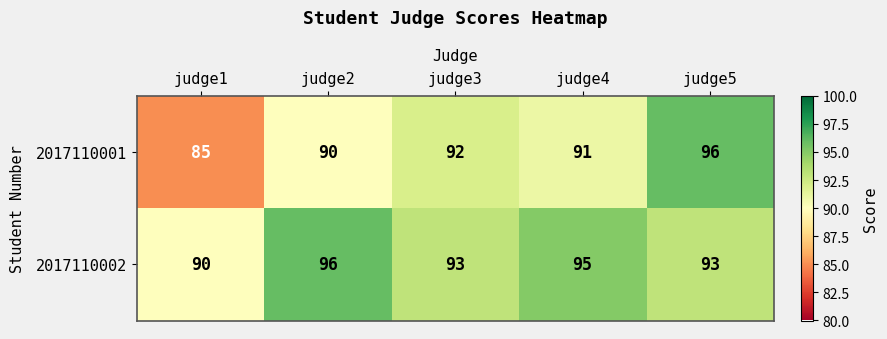

True or false: 2017110001 has a value of 158 at judge5.

False